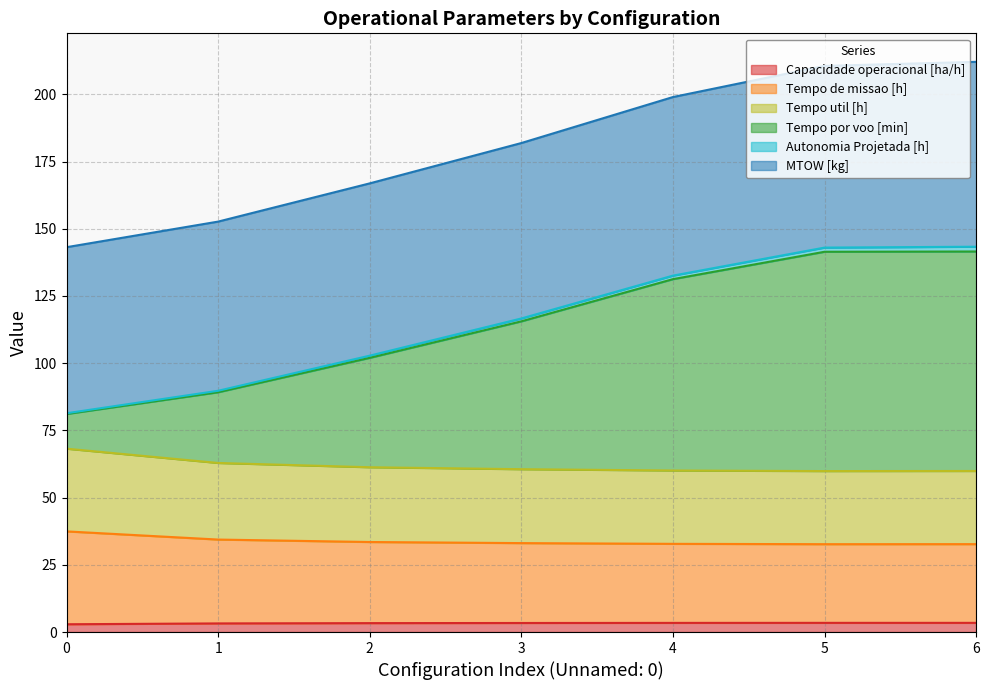

What is the difference between the second highest and second lowest values in the Tempo util [h] series?

1.7